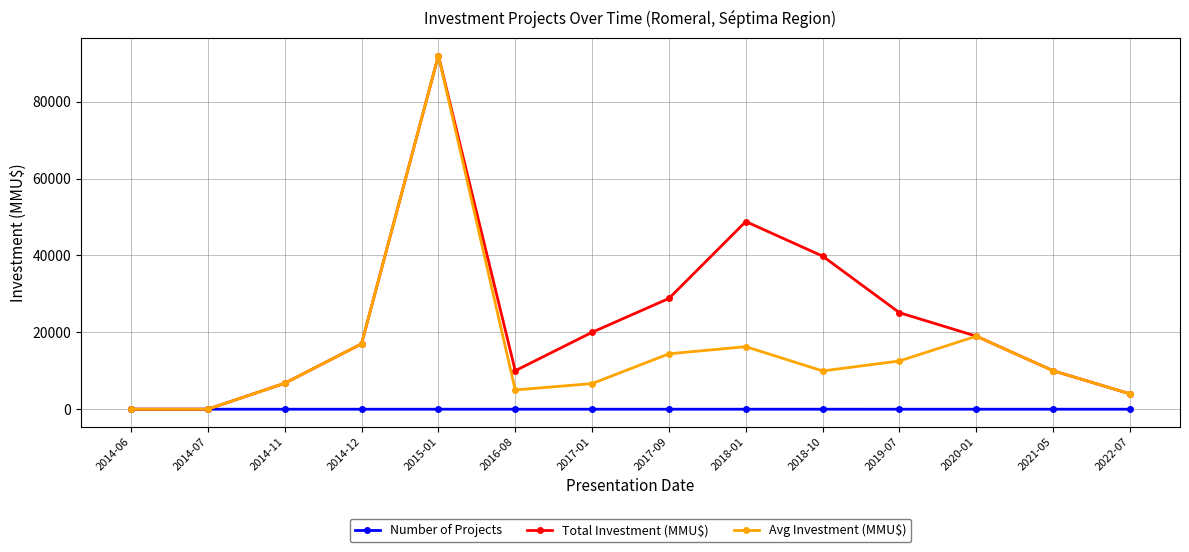

What is the label of the 1st point from the left?

2014-06